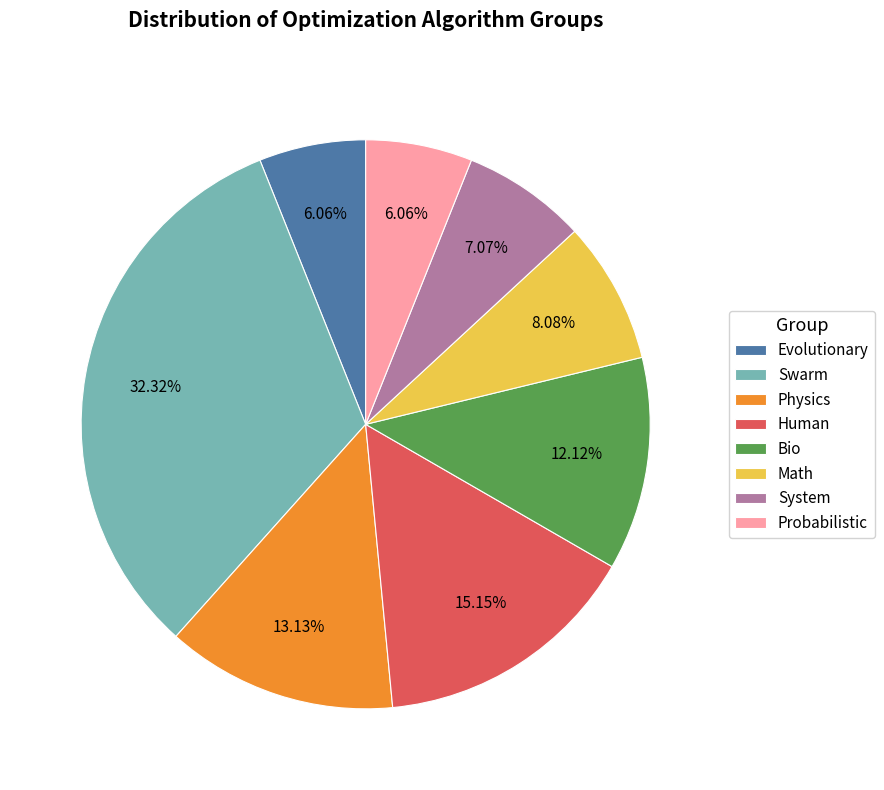

Combined, do Evolutionary and System account for over 50%?

No